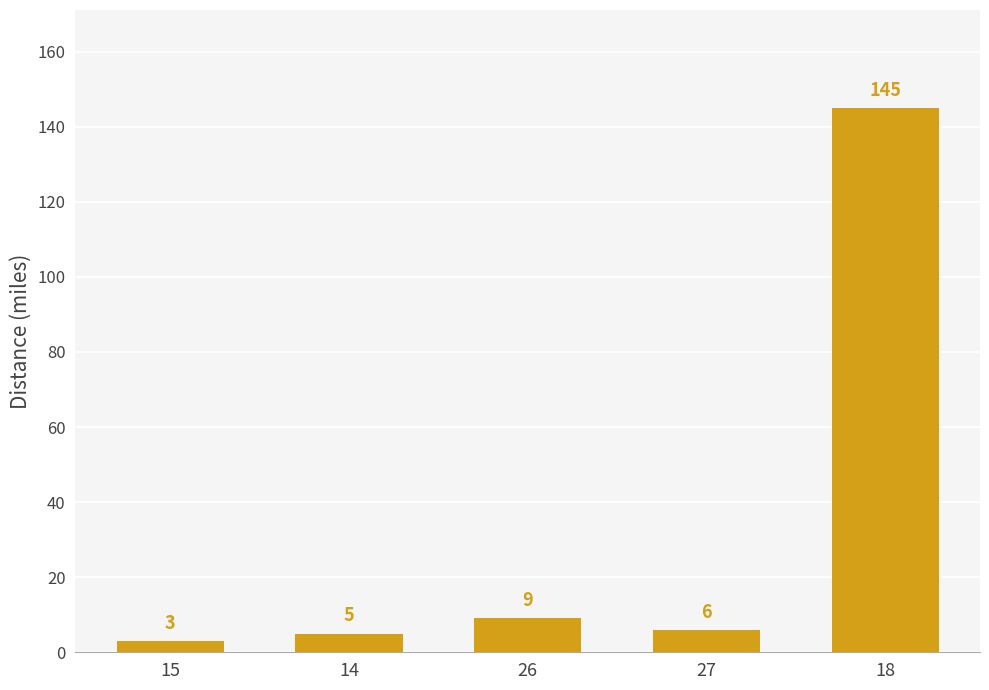

Rank the categories by value from highest to lowest.

18, 26, 27, 14, 15